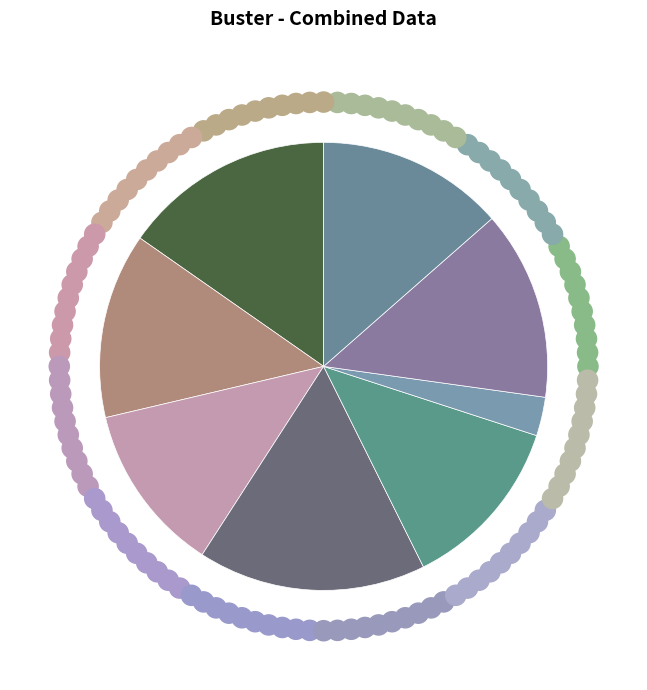

Count the number of slices in the pie.

8